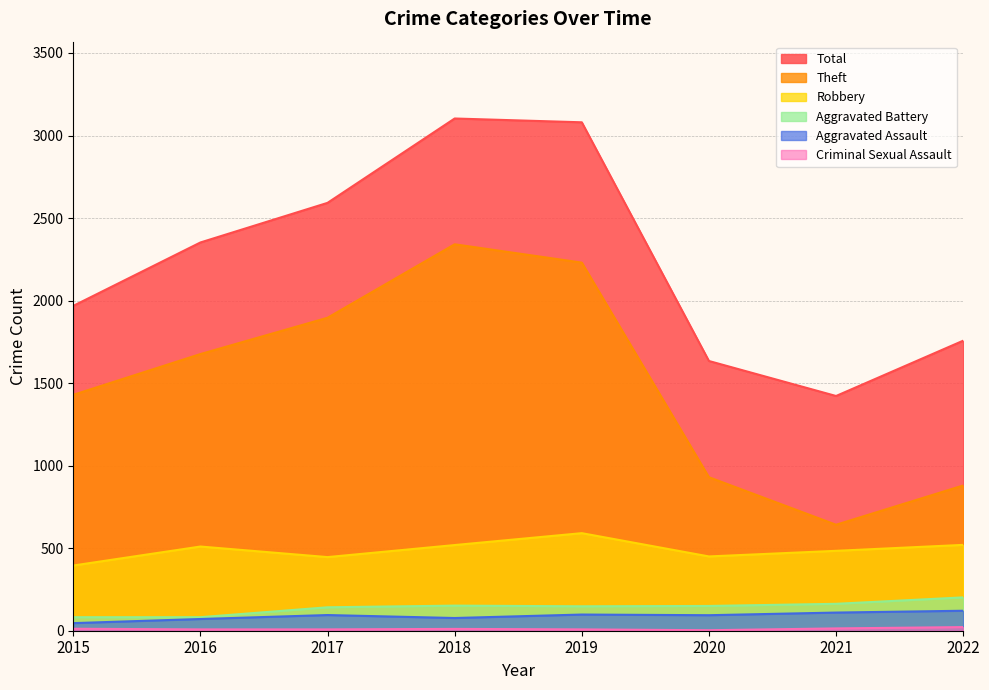

Where does the Criminal Sexual Assault series first go above 11?

2015